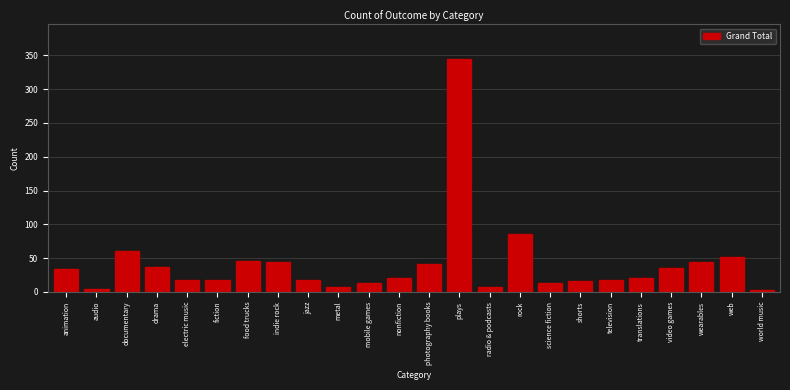

The chart shows a value of 42 at photography books. True or false?

True